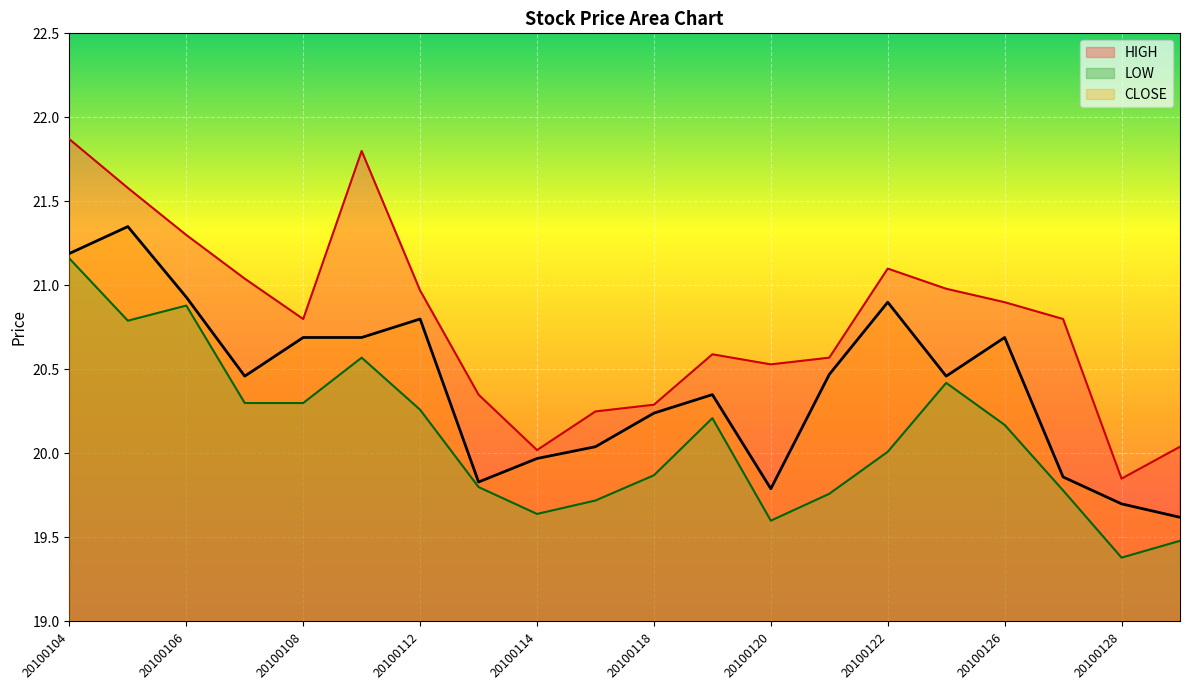

List the series in order of their peak value, lowest first.

LOW, CLOSE, HIGH